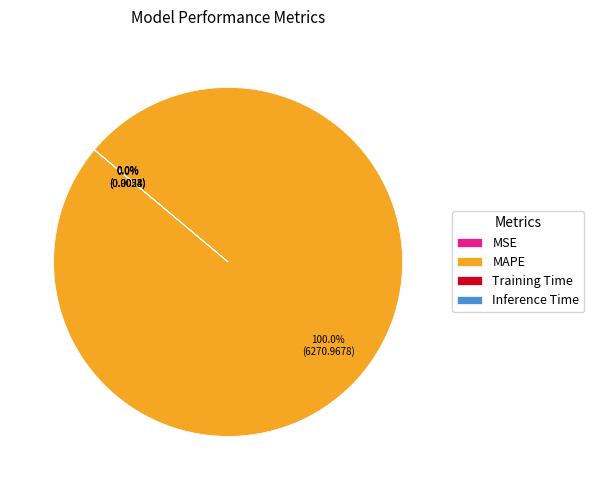

Which slice is the largest?

MAPE